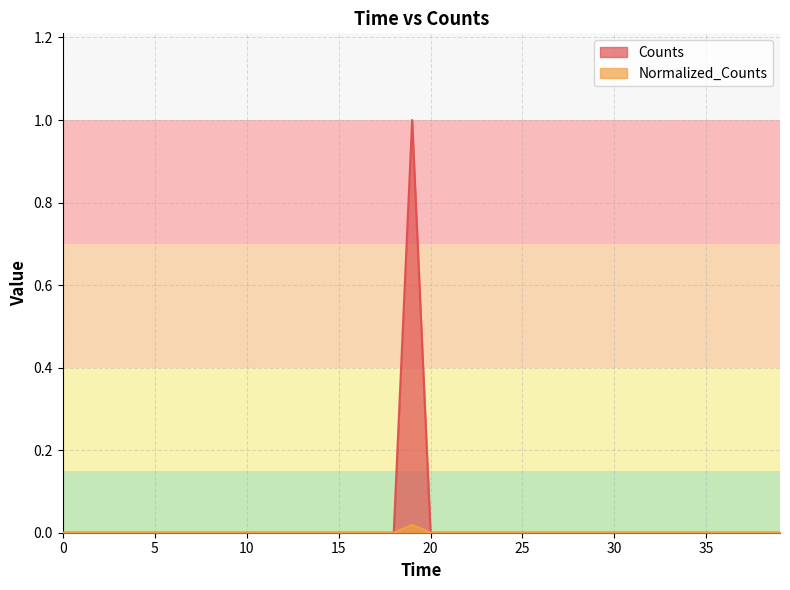

How many Counts values are between 0 and 1?

40